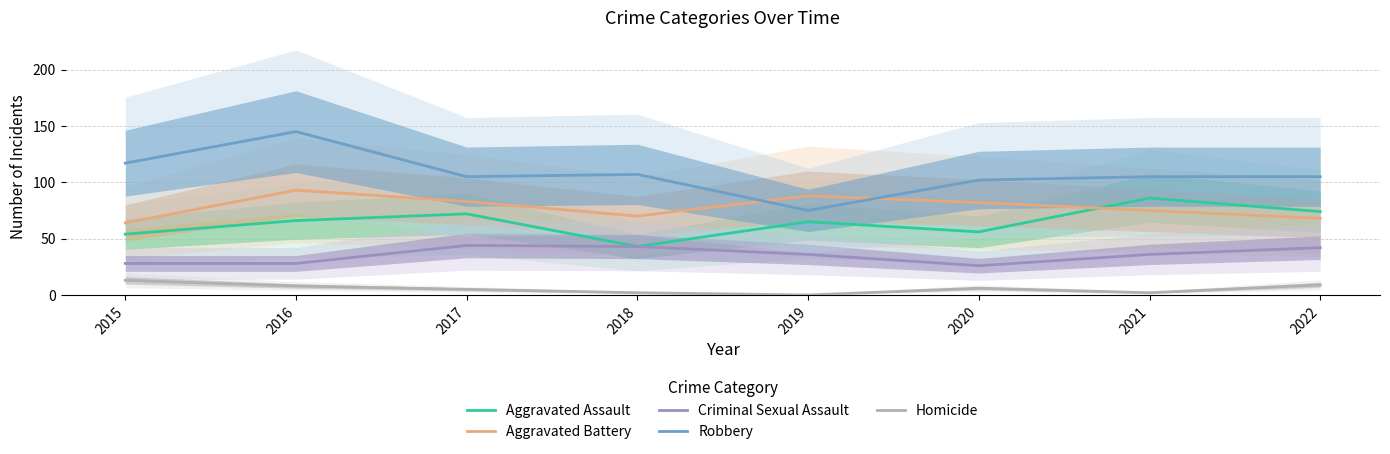

How many lines are shown in the chart?

5